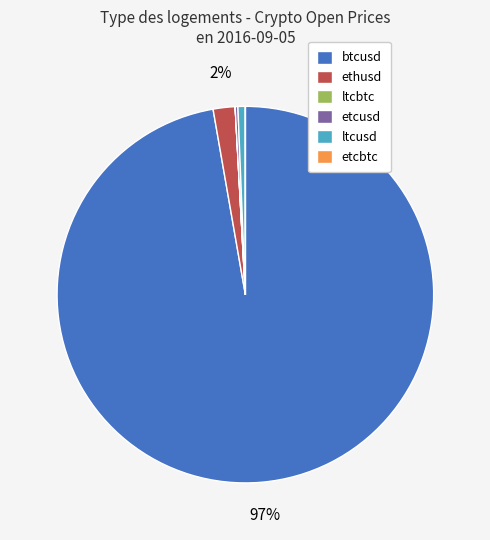

Which category has the biggest portion of the pie?

btcusd